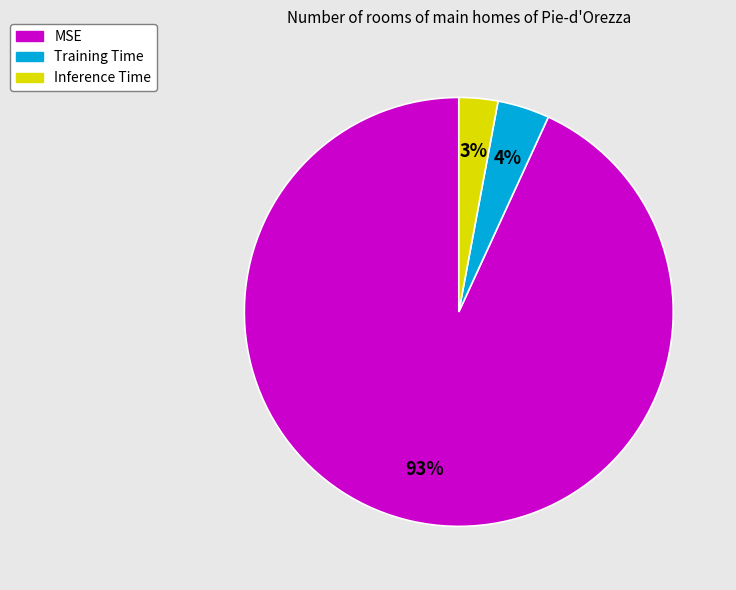

True or false: MSE accounts for 93% of the total.

True